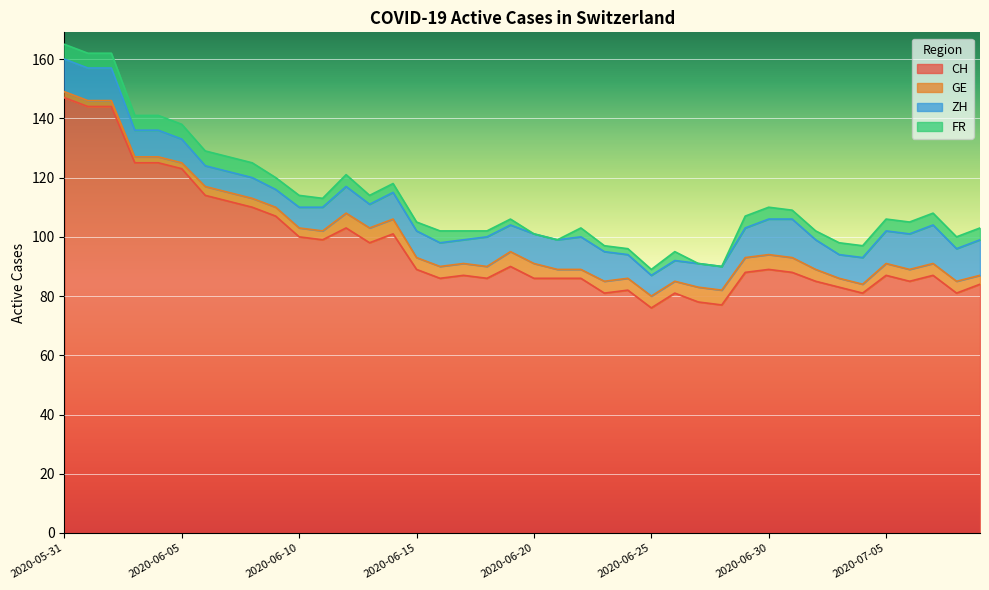

The ZH series shows 8 at 2020-06-05. True or false?

True